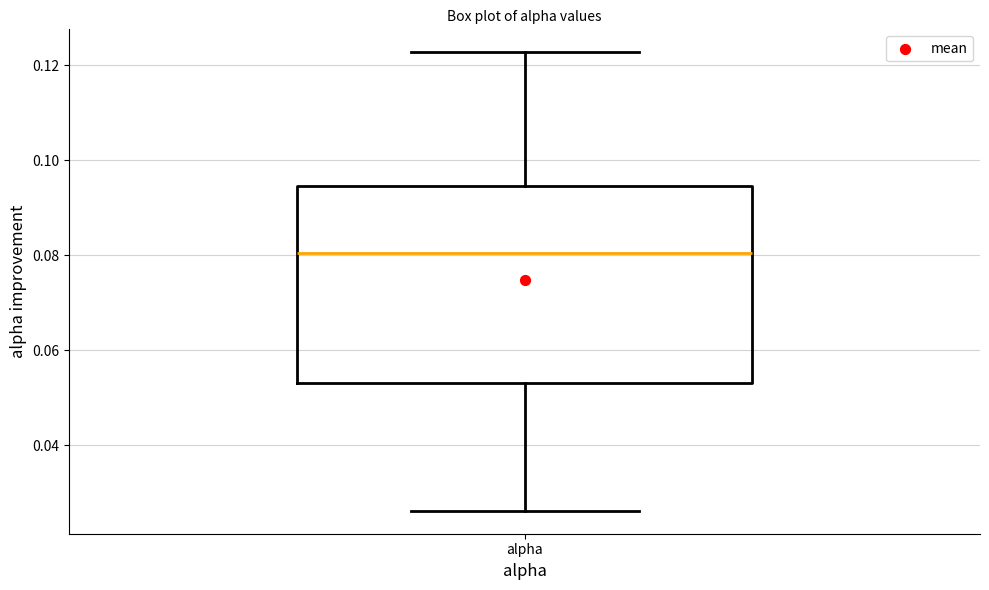

Transcribe this box plot: give where the median line is, the range the box spans, and where the two whiskers end, as read against the y-axis. The values are not printed on the chart, so give them approximately, as read against the axis.

median 0.080, box 0.054 to 0.094, whiskers 0.026 to 0.122